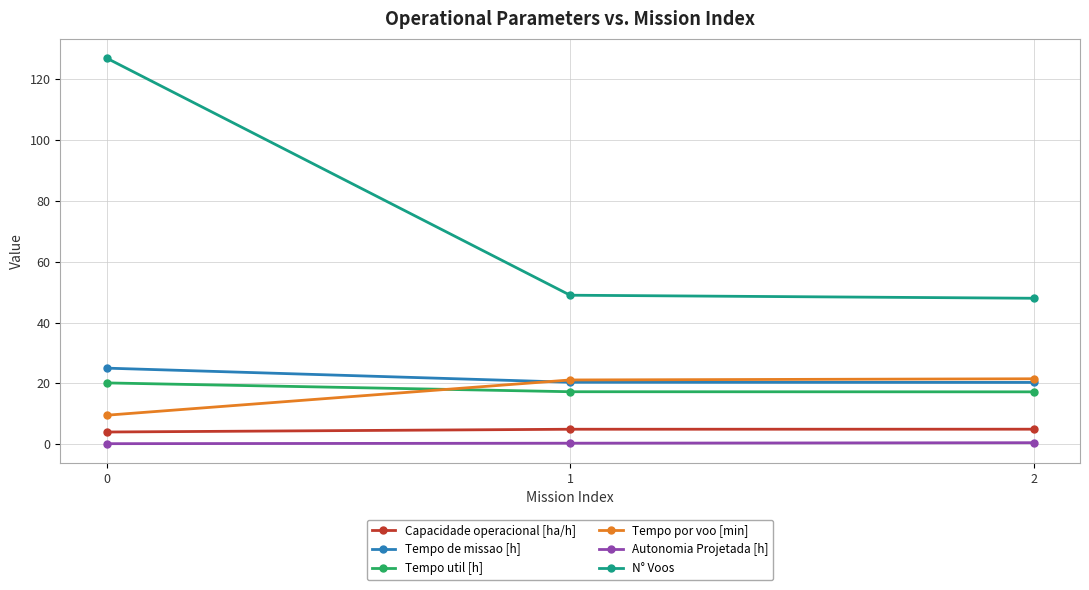

True or false: Tempo de missao [h] has a value of 25.0 at 0.

True